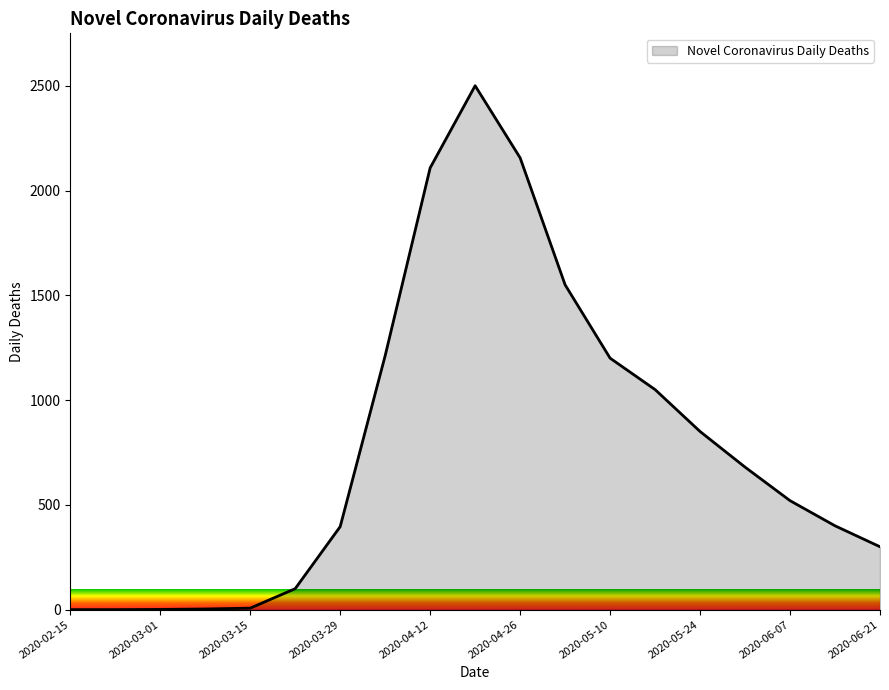

What is the difference between the maximum and minimum values?

2500